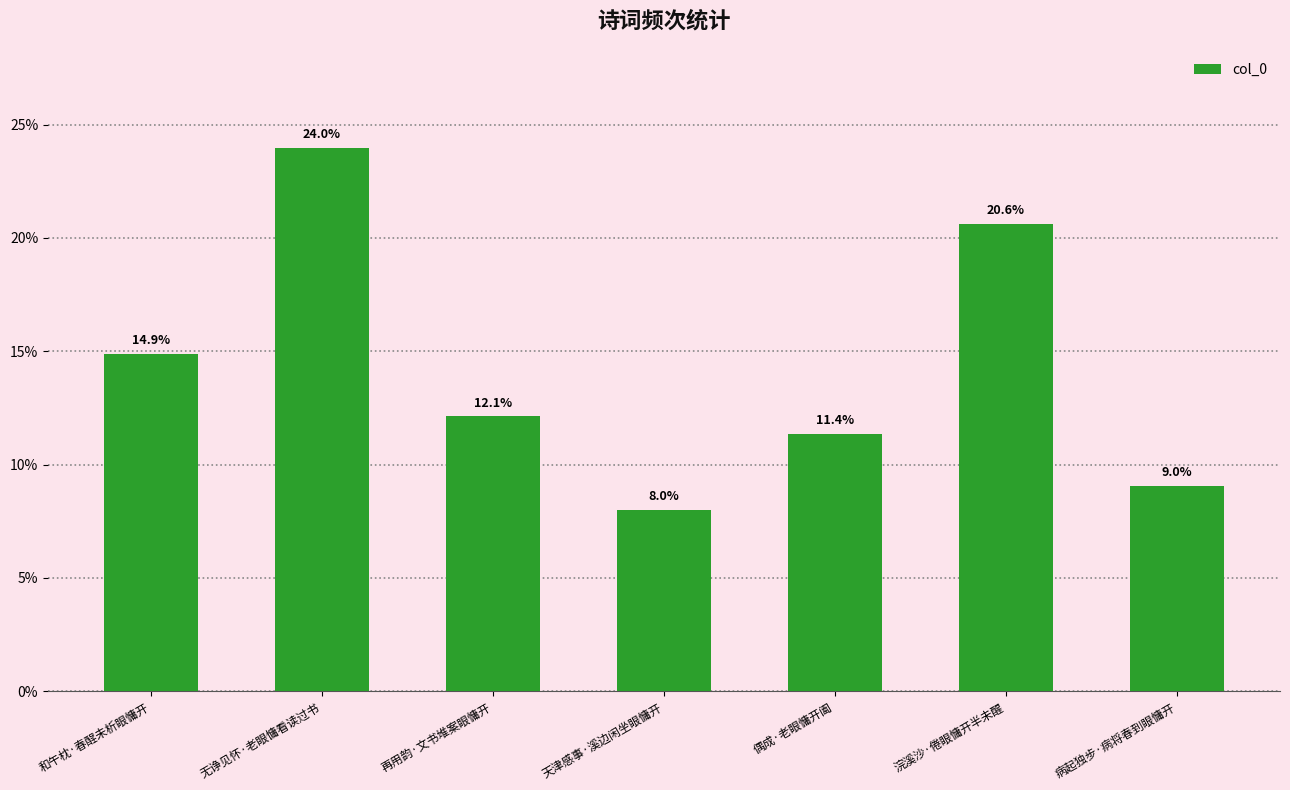

Rank the categories by value from highest to lowest.

无诤见怀·老眼慵看读过书, 浣溪沙·倦眼慵开半未醒, 和午枕·春酲未析眼慵开, 再用韵·文书堆案眼慵开, 偶成·老眼慵开阖, 病起独步·病将春到眼慵开, 天津感事·溪边闲坐眼慵开